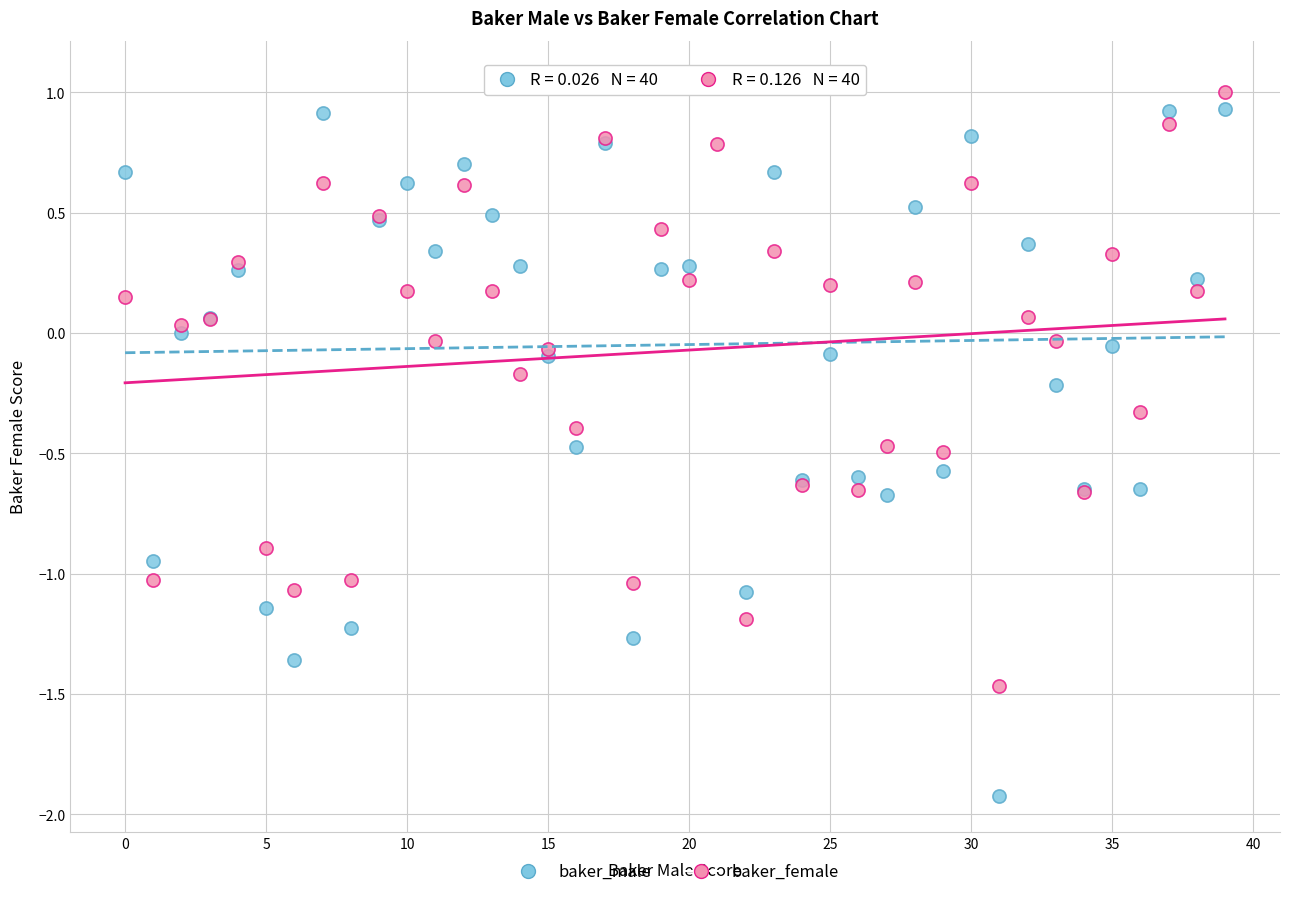

Which series has the largest Y range (max minus min)?

baker_male